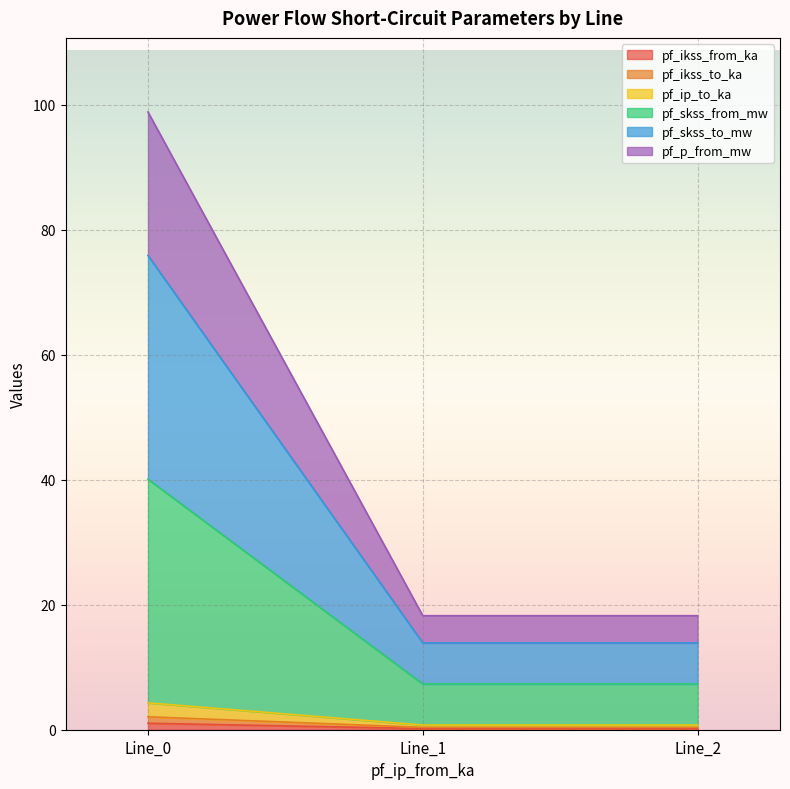

At which category does the chart reach its peak across all series?

Line_0